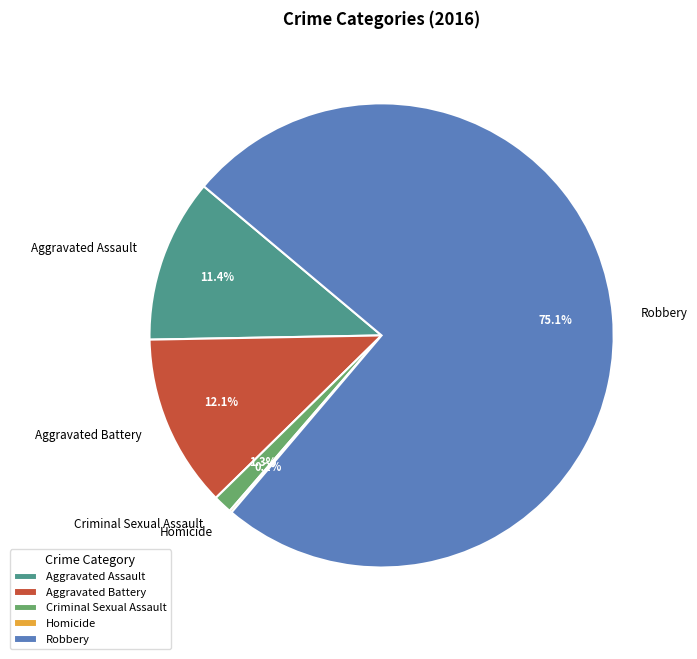

True or false: Criminal Sexual Assault accounts for 1% of the total.

True